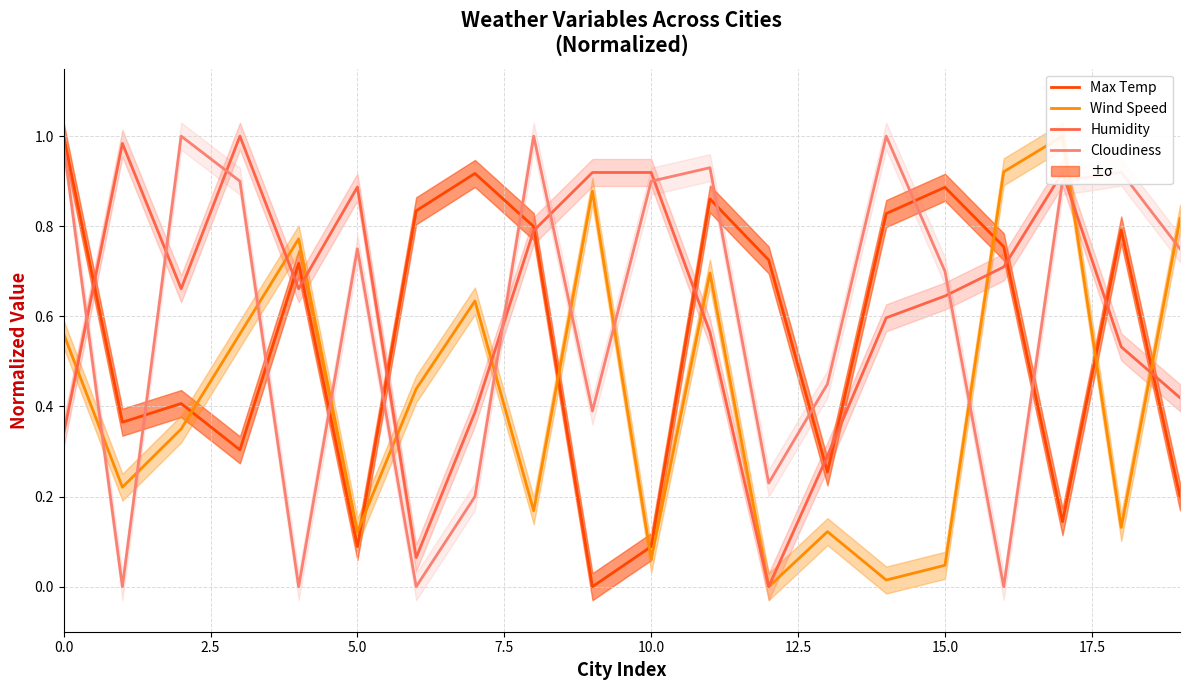

The Cloudiness series shows 0.9 at 10.0. True or false?

True